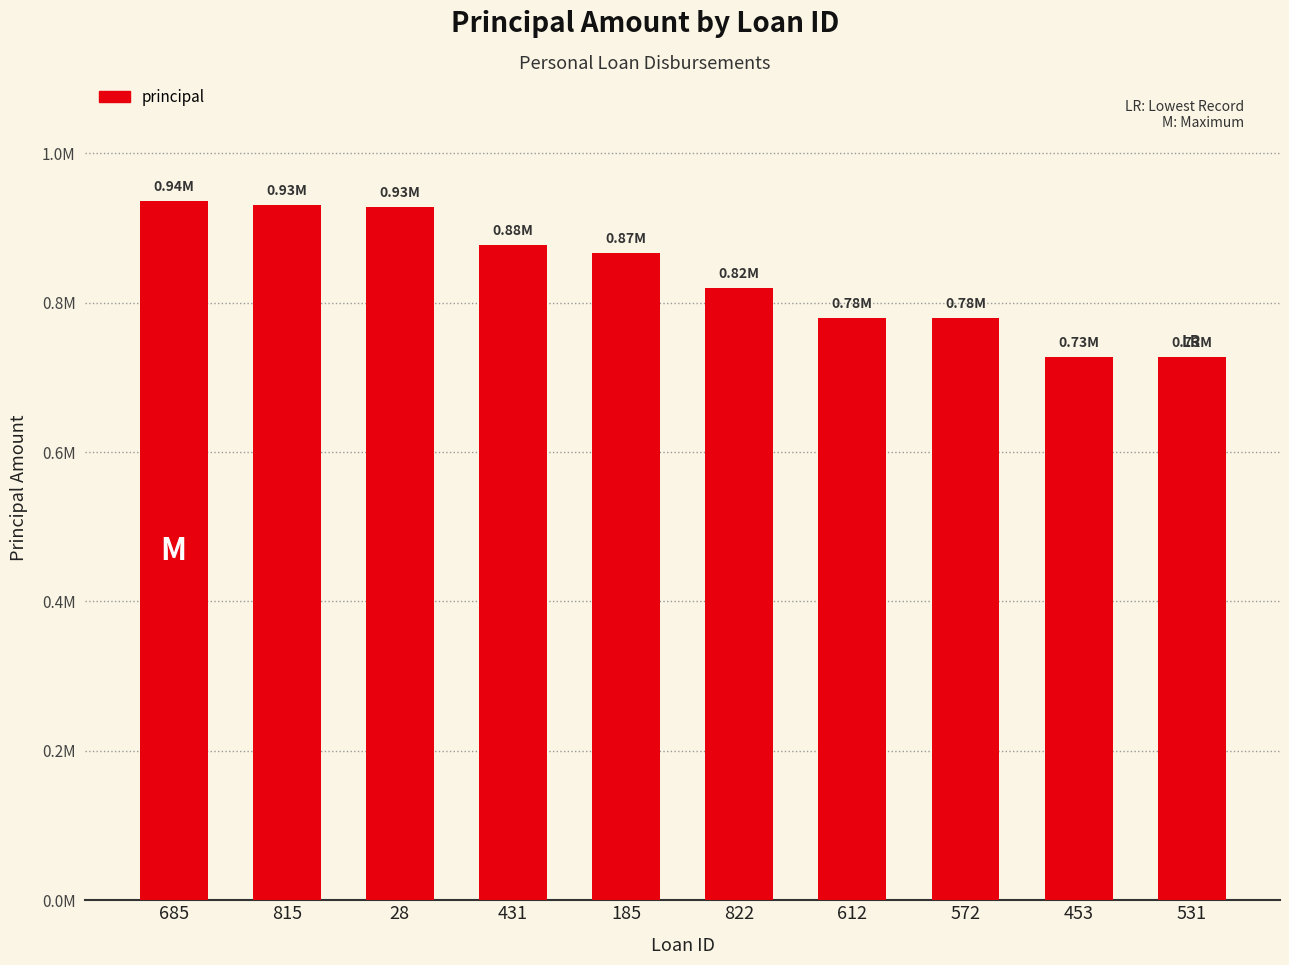

What is the difference between the values at 185 and 28?

61431.1